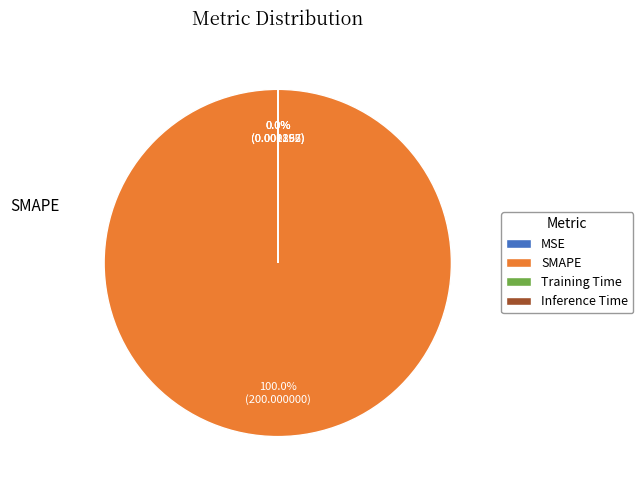

Is there any slice that represents more than half of the pie?

Yes